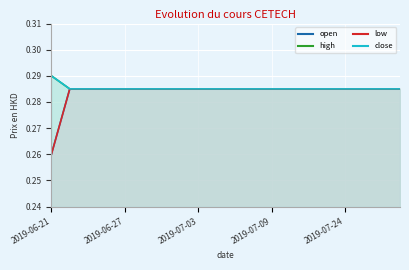

What is the total value across all series at 2019-07-03?

1.1